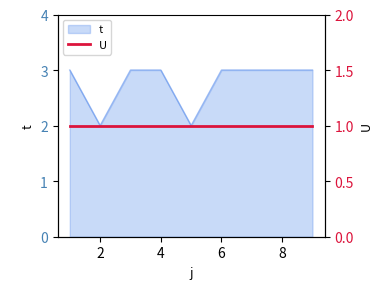

List the labels in order of value, largest first.

1, 3, 4, 6, 7, 8, 9, 2, 5